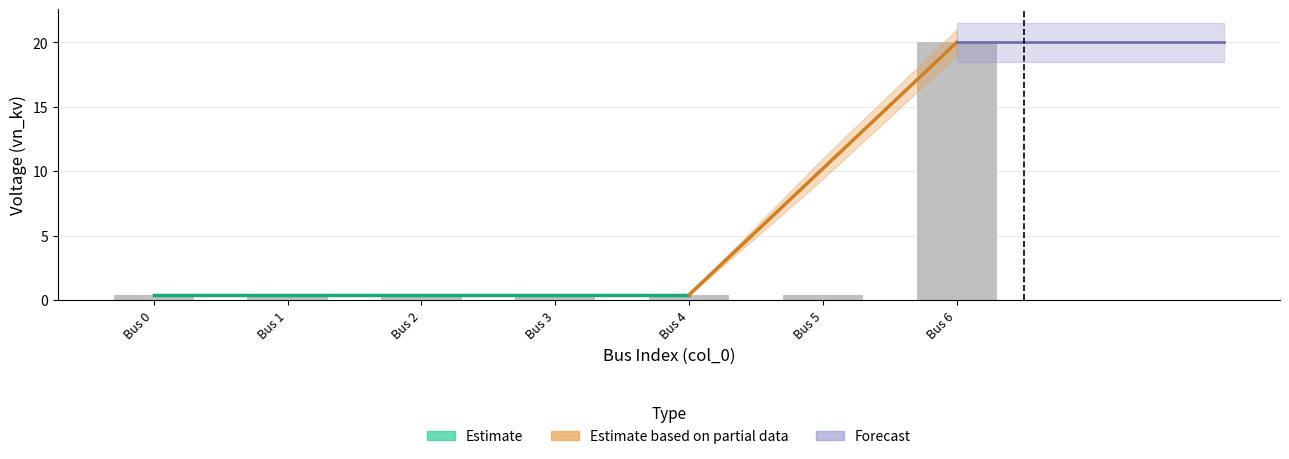

What value does the data have at Bus 1?

0.4